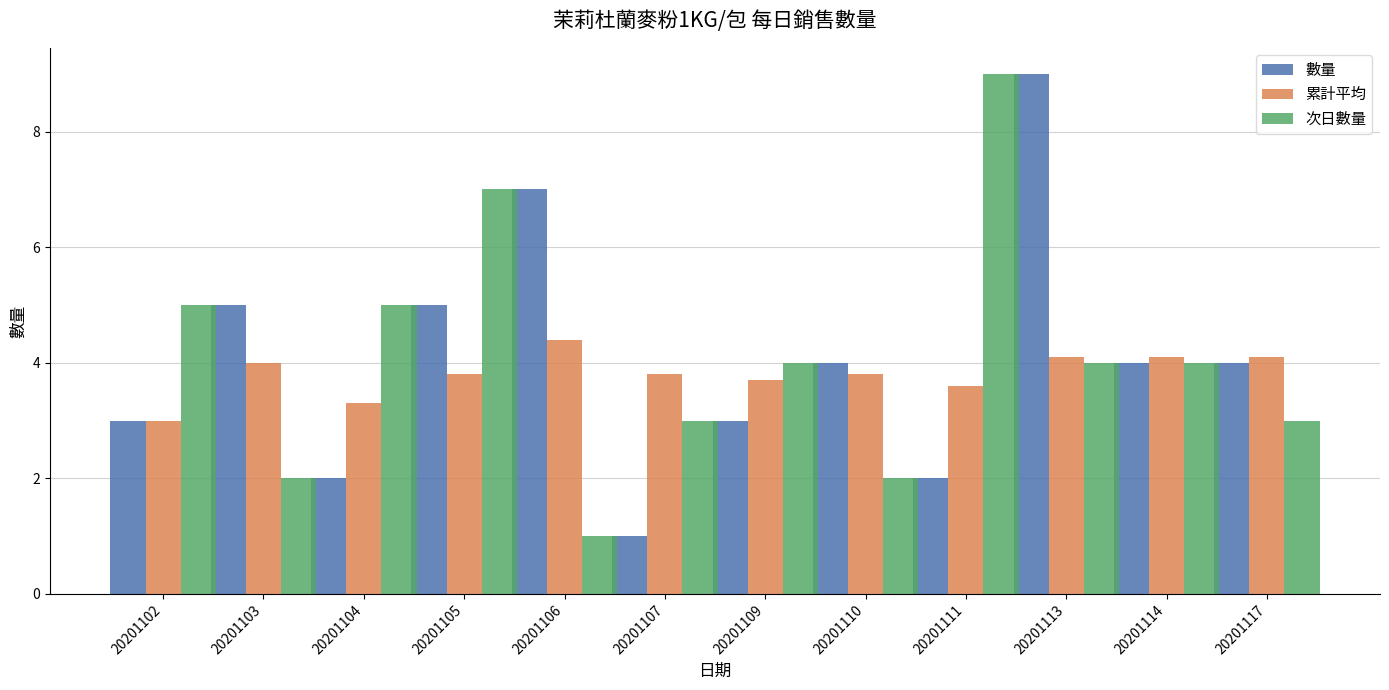

Which series changed the most between 20201102 and 20201117?

次日數量